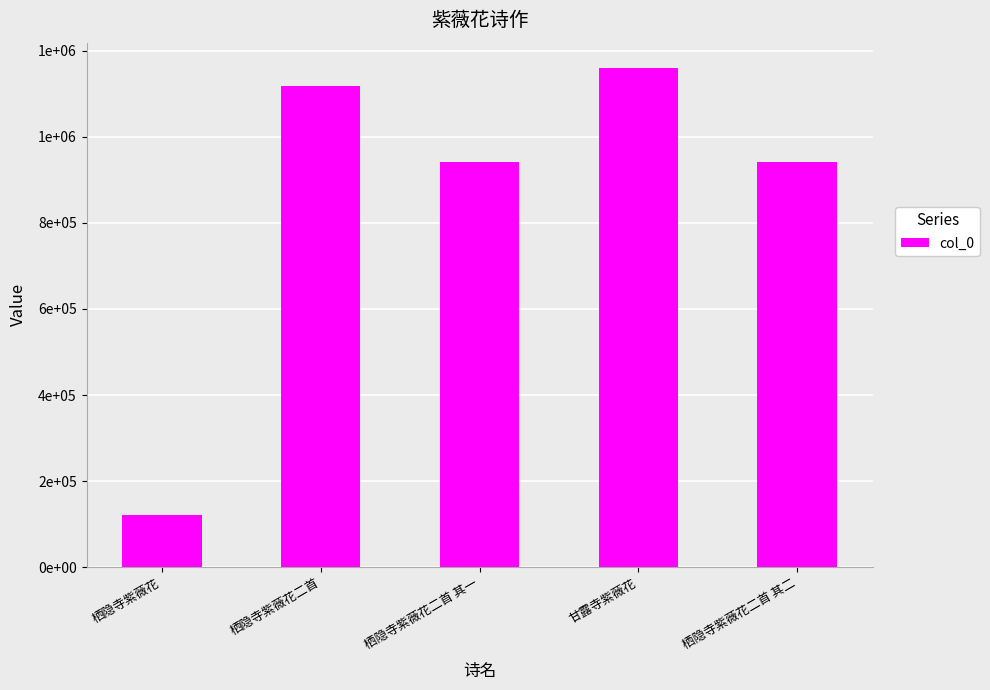

Is it true that the value at 栖隐寺紫薇花 is 120650?

True